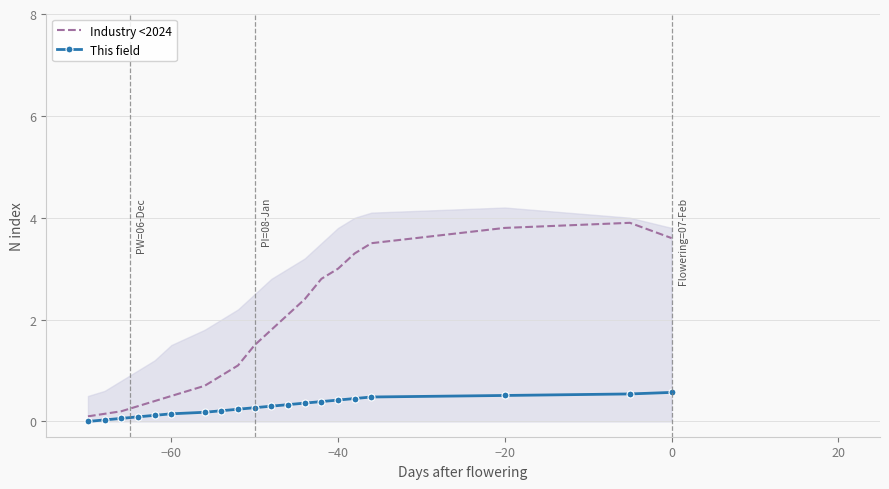

True or false: Industry <2024 has a value of 3.6 at 0.

True